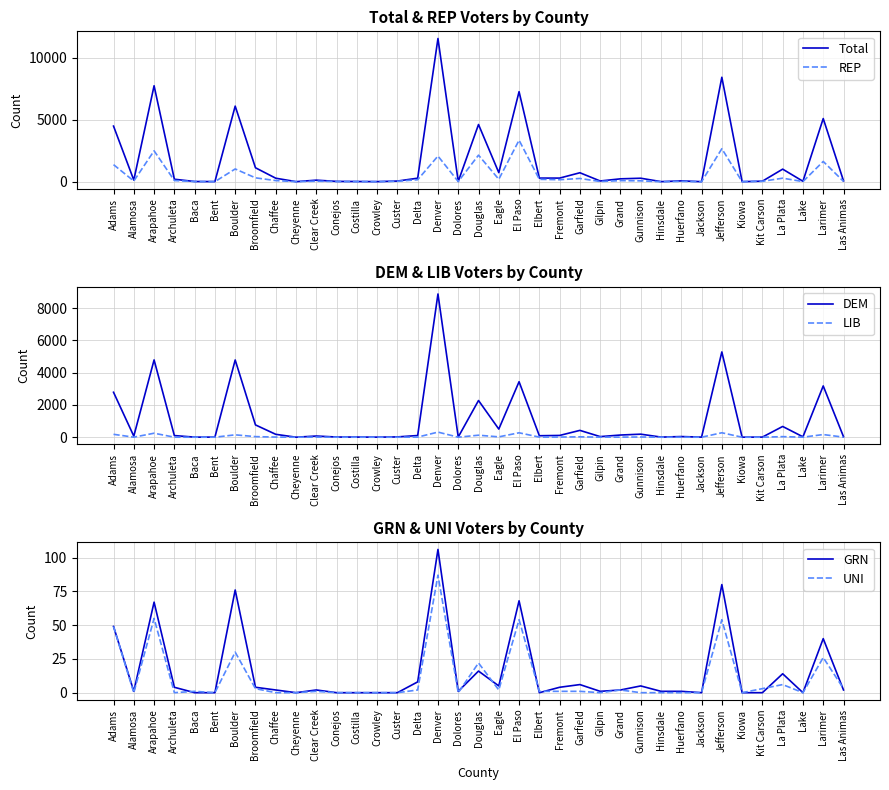

Reading left to right, list all the values displayed in this chart.

Total: 4484	133	7735	203	20	14	6094	1127	285	7	128	28	21	12	55	288	11544	28	4612	734	7259	295	295	725	62	235	284	10	70	8	8420	9	45	1016	38	5092	75
REP: 1378	59	2493	97	15	8	1031	315	94	6	45	16	11	7	37	164	2071	16	2144	198	3348	195	164	265	20	91	74	2	27	3	2664	7	35	288	12	1636	31
DEM: 2785	67	4790	101	4	6	4787	762	179	0	73	11	9	4	18	105	8878	10	2275	504	3440	91	109	423	37	135	188	7	40	5	5285	2	7	666	24	3178	33
LIB: 179	2	247	1	0	0	147	36	9	0	6	1	1	0	0	7	316	1	124	21	274	6	10	23	3	5	13	0	1	0	275	0	0	35	2	164	5
GRN: 49	1	67	4	0	0	76	4	2	0	2	0	0	0	0	8	106	1	16	5	68	0	4	6	1	2	5	1	1	0	80	0	0	14	0	40	2
UNI: 49	0	55	0	1	0	30	3	0	0	1	0	0	0	0	2	87	0	22	2	54	1	1	1	0	2	0	0	0	0	54	0	3	6	0	26	3